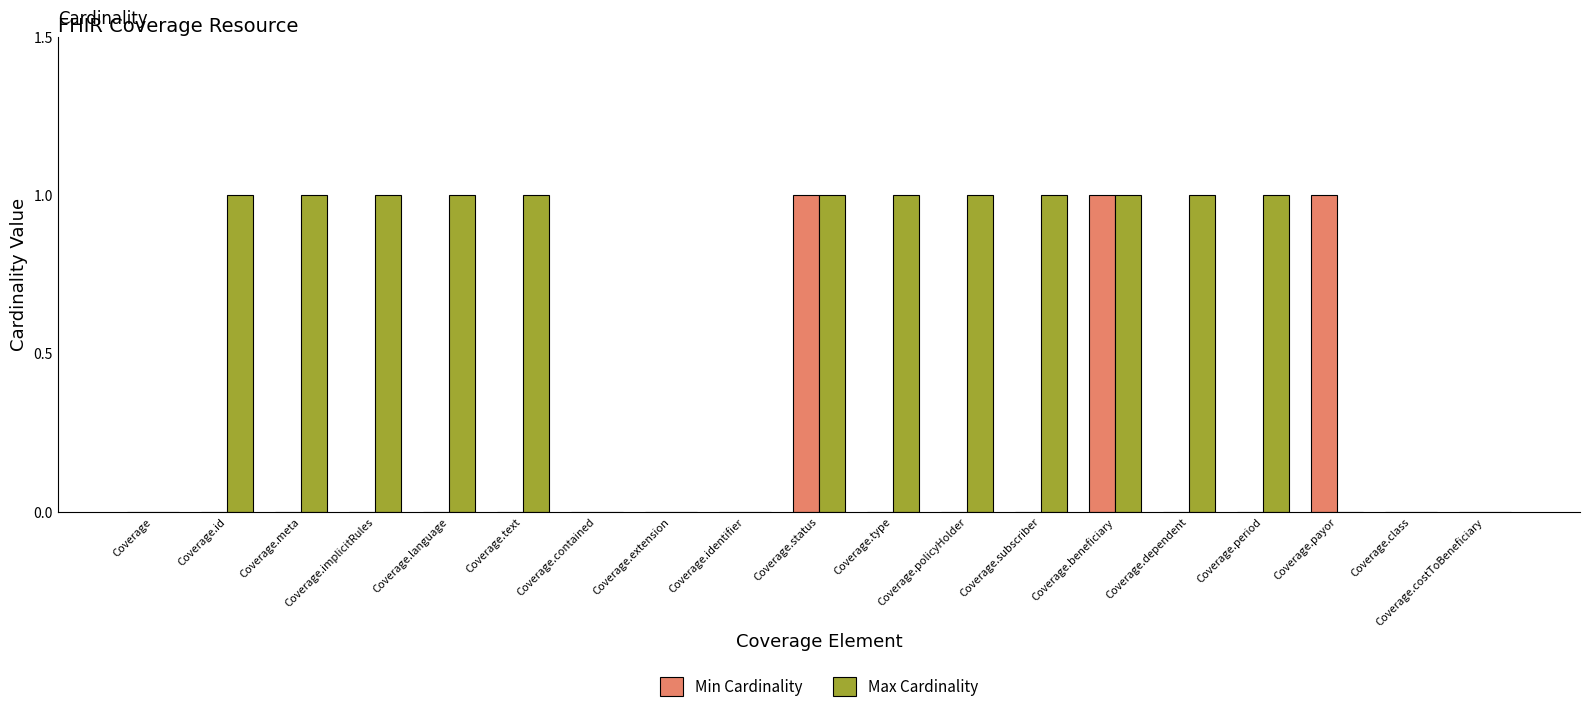

Which series changed the most between Coverage.meta and Coverage.beneficiary?

Min Cardinality